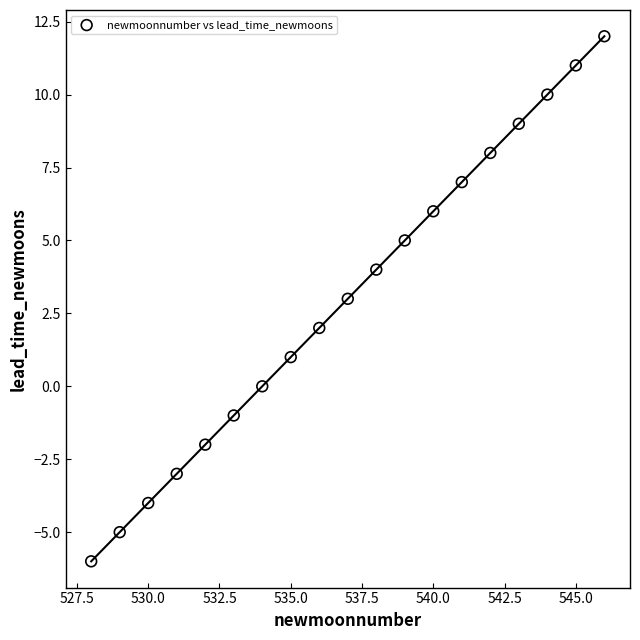

What is the range of X values (max minus min)?

18